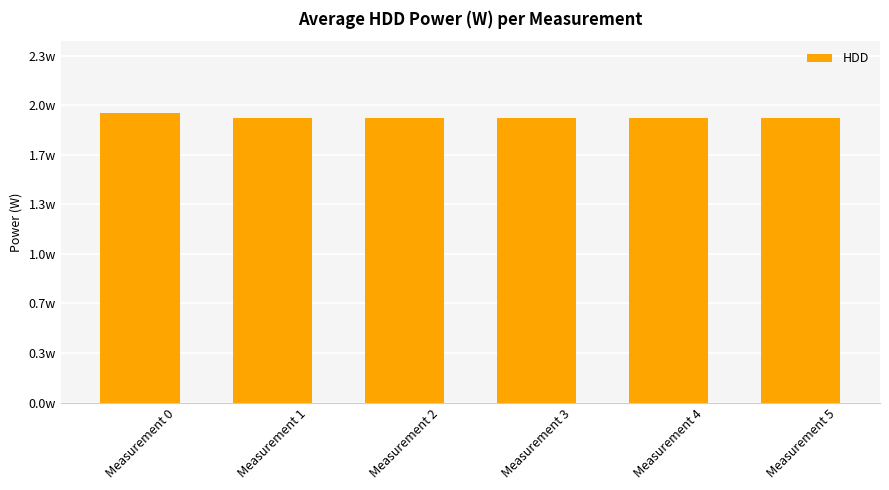

Reading left to right, extract all data points from this chart.

2.0	1.9	1.9	1.9	1.9	1.9